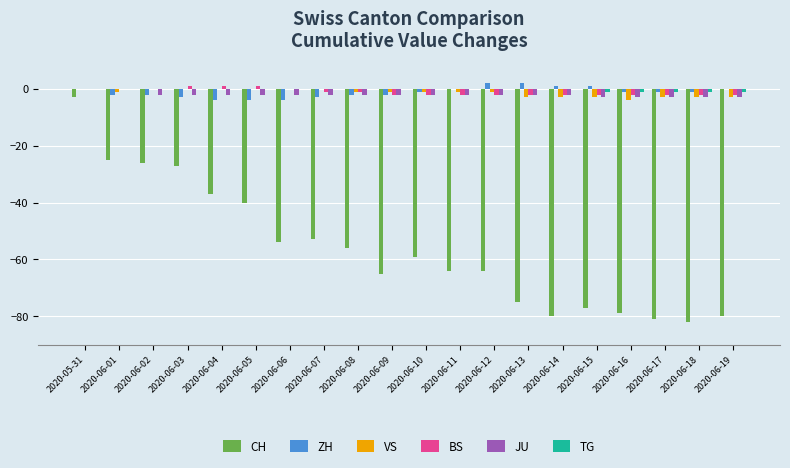

How many data points does each series have?

20